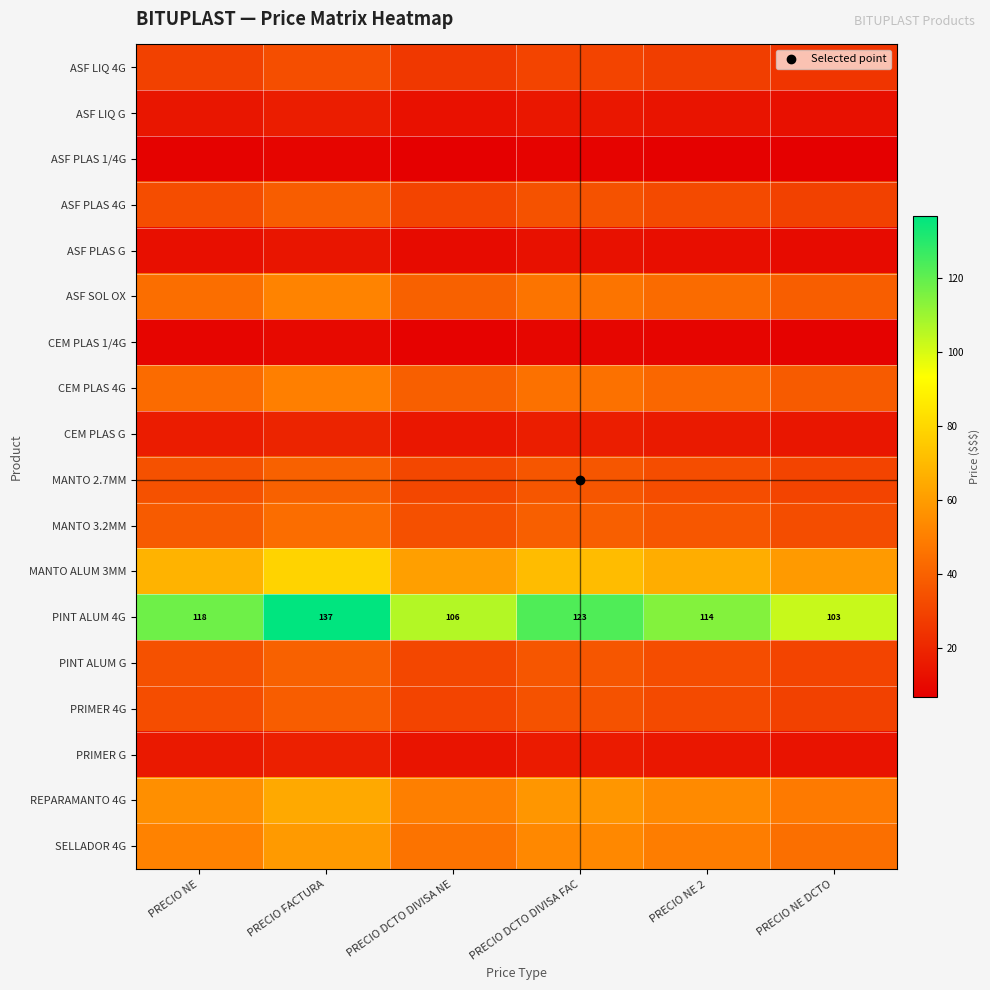

Is the value of ASF PLAS 1/4G at PRECIO NE greater than the value of CEM PLAS 1/4G at PRECIO NE?

No